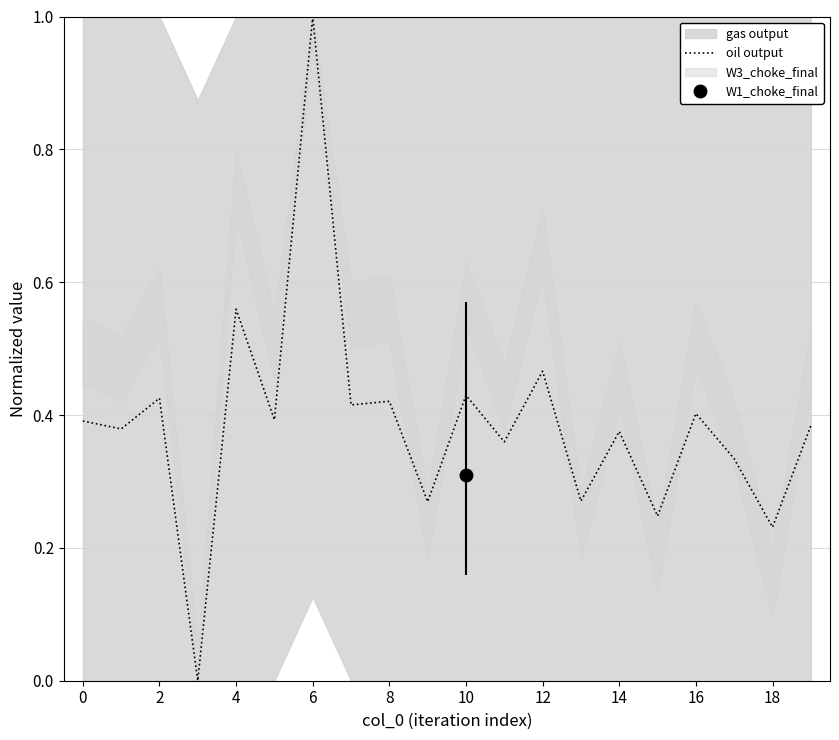

How many lines are shown in the chart?

1